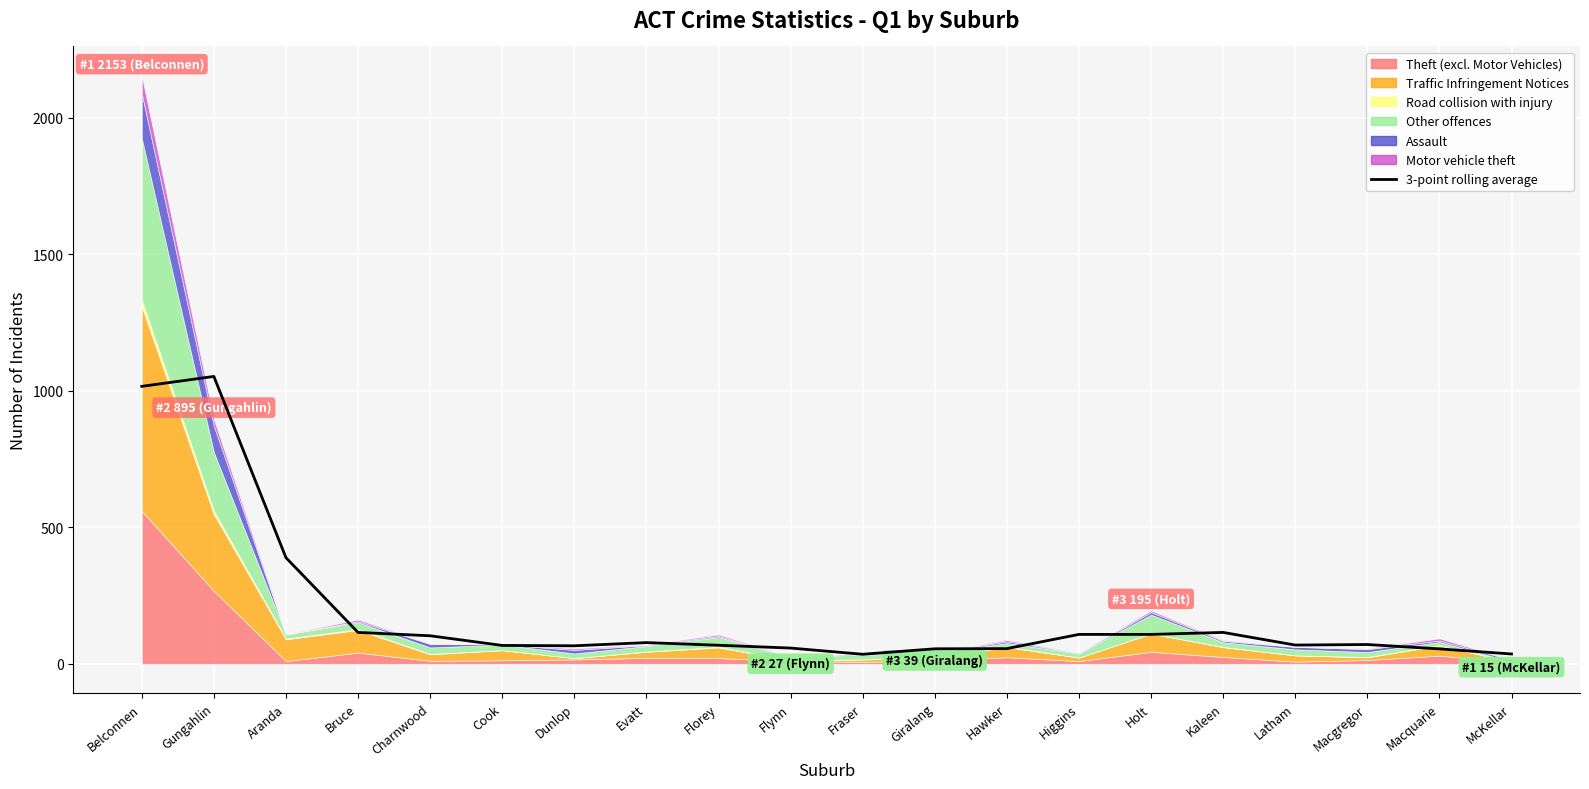

At which label does the data first exceed 70?

Belconnen